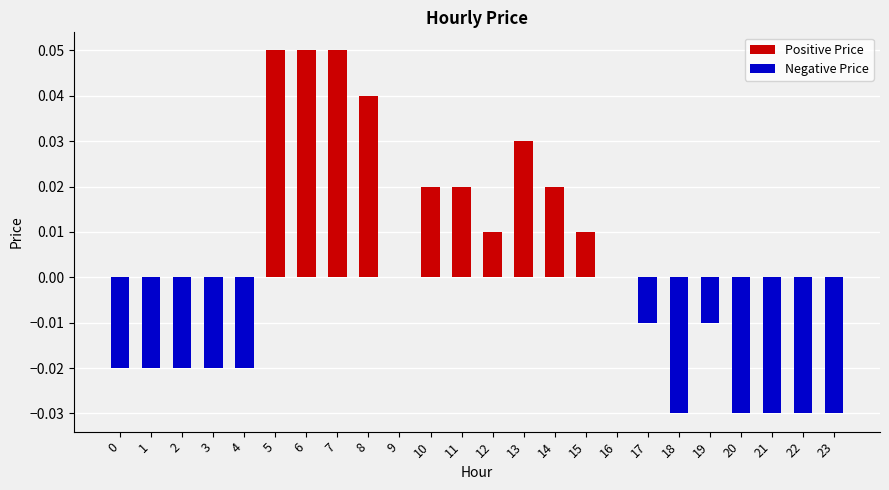

What is the sum of all Negative Price values?

-0.3